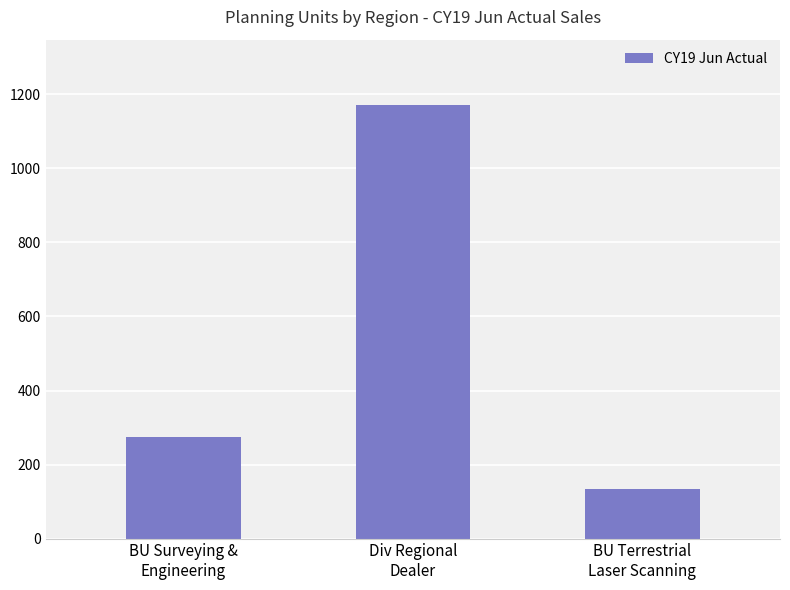

Where is the data nearest to the value 652?

BU Surveying &
Engineering